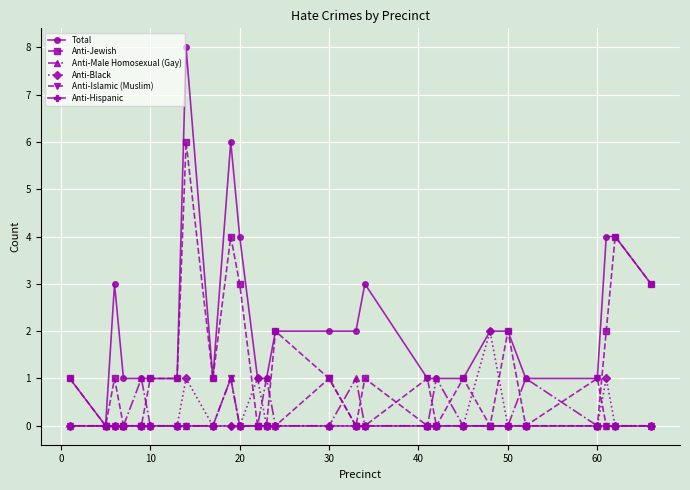

Which series has the widest spread of values?

Total